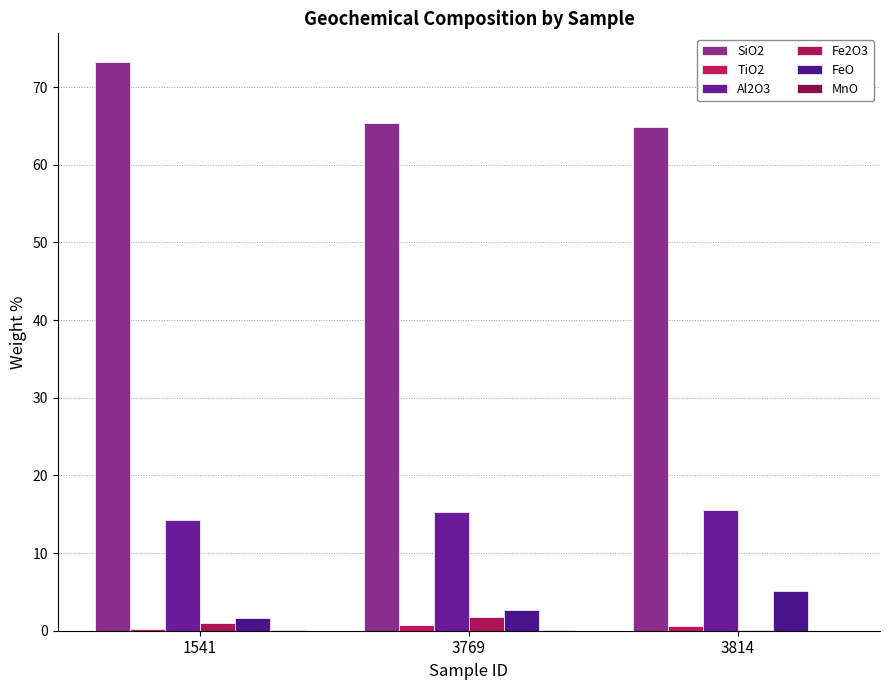

Between 3814 and 3769, which is larger?

3769